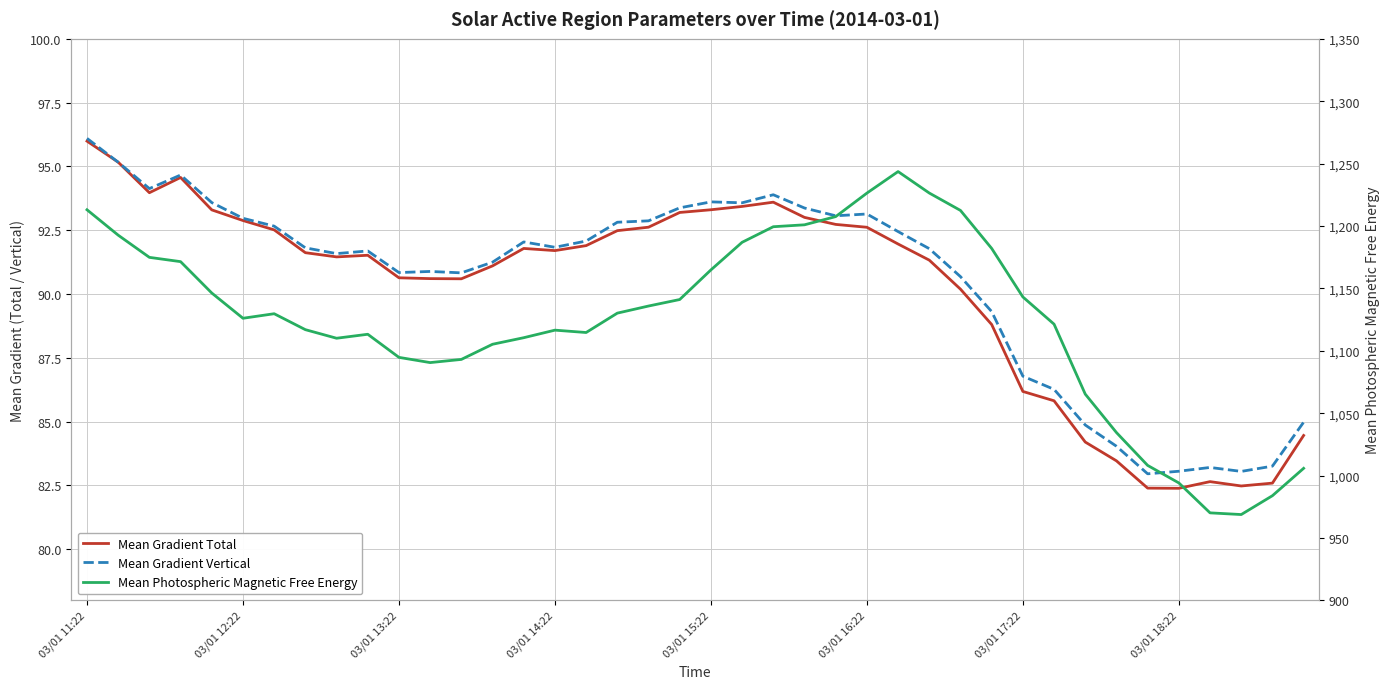

Reading left to right, what are all the values shown in this chart?

Mean Gradient Total: 96.0	95.2	94.0	94.6	93.3	92.9	92.5	91.6	91.5	91.5	90.6	90.6	90.6	91.1	91.8	91.7	91.9	92.5	92.6	93.2	93.3	93.4	93.6	93.0	92.7	92.6	92.0	91.3	90.2	88.8	86.2	85.8	84.2	83.5	82.4	82.4	82.7	82.5	82.6	84.5
Mean Gradient Vertical: 96.1	95.2	94.1	94.7	93.6	93.0	92.7	91.8	91.6	91.7	90.8	90.9	90.8	91.2	92.0	91.8	92.1	92.8	92.9	93.4	93.6	93.6	93.9	93.4	93.1	93.1	92.4	91.8	90.7	89.3	86.8	86.3	84.9	84.0	83.0	83.1	83.2	83.1	83.3	85.0
Mean Photospheric Magnetic Free Energy: 1213.0	1192.6	1174.9	1171.4	1146.3	1126.1	1129.7	1116.9	1110.0	1113.2	1094.7	1090.5	1093.1	1105.2	1110.5	1116.5	1114.6	1130.2	1135.9	1141.1	1164.8	1186.9	1199.4	1201.0	1207.5	1226.4	1243.6	1226.4	1212.5	1182.0	1143.1	1121.3	1065.3	1034.5	1008.1	994.1	970.1	968.7	983.8	1005.8